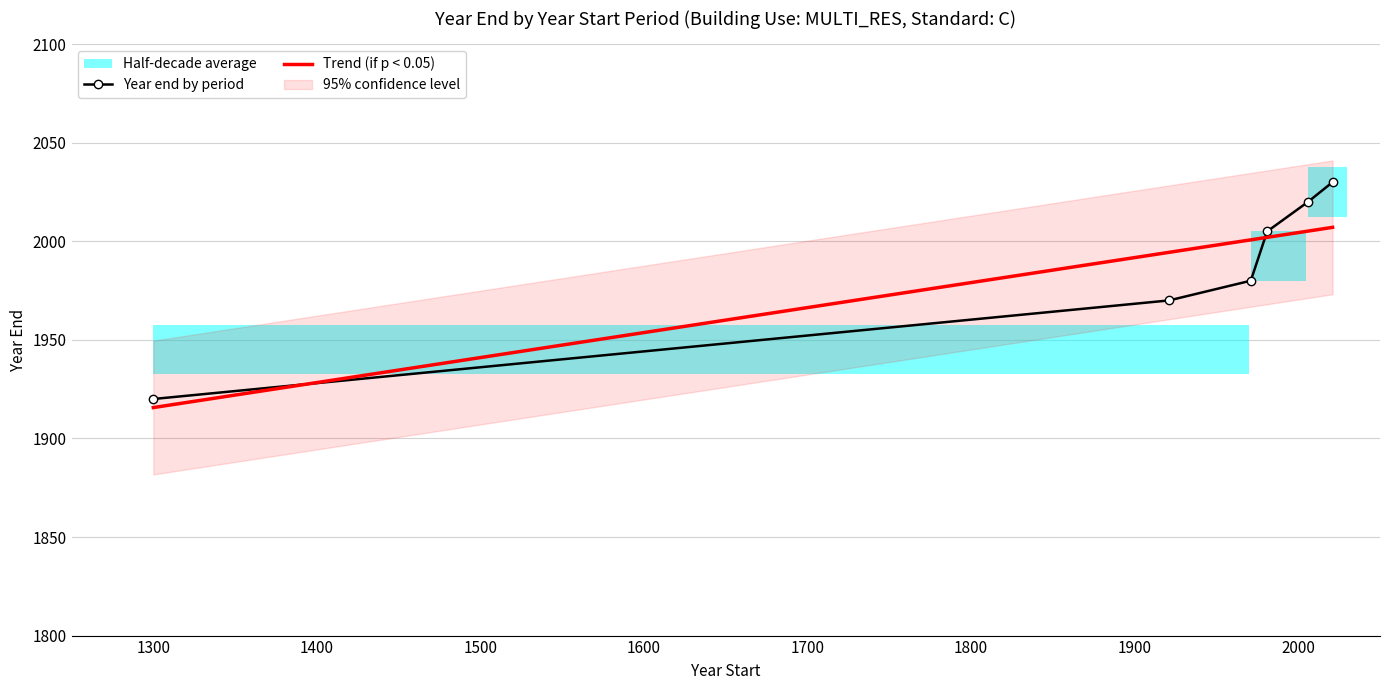

What is the difference between the maximum and minimum values?

110